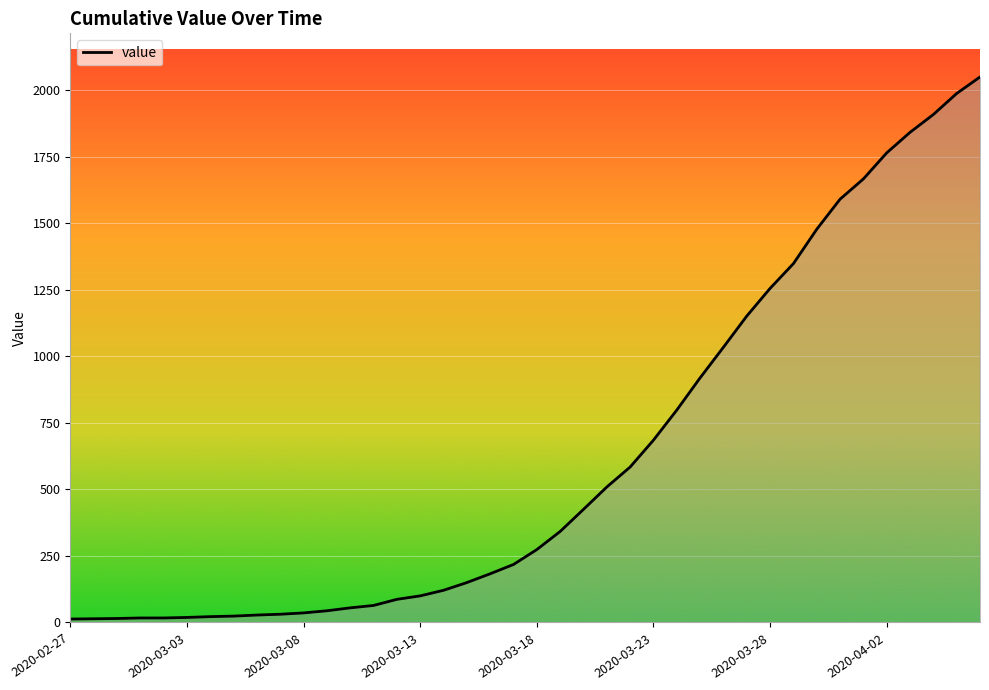

What is the maximum value shown in the chart?

2049